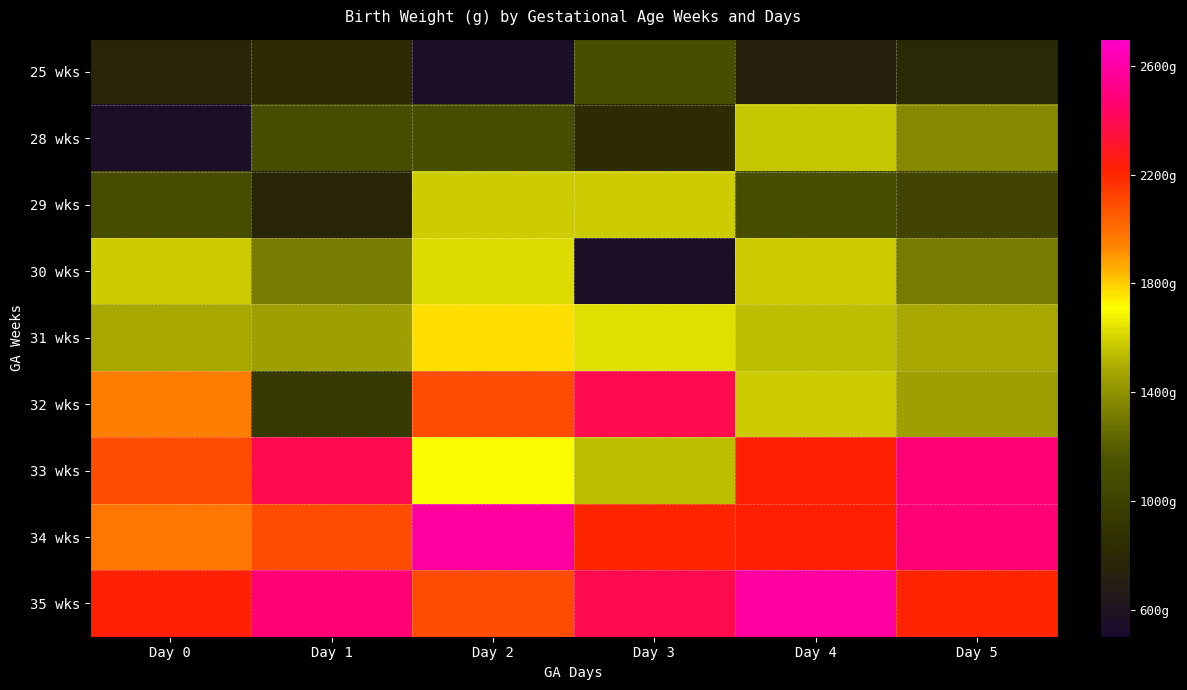

List the series in order of their peak value, highest first.

34 wks, 35 wks, 33 wks, 32 wks, 31 wks, 30 wks, 29 wks, 28 wks, 25 wks